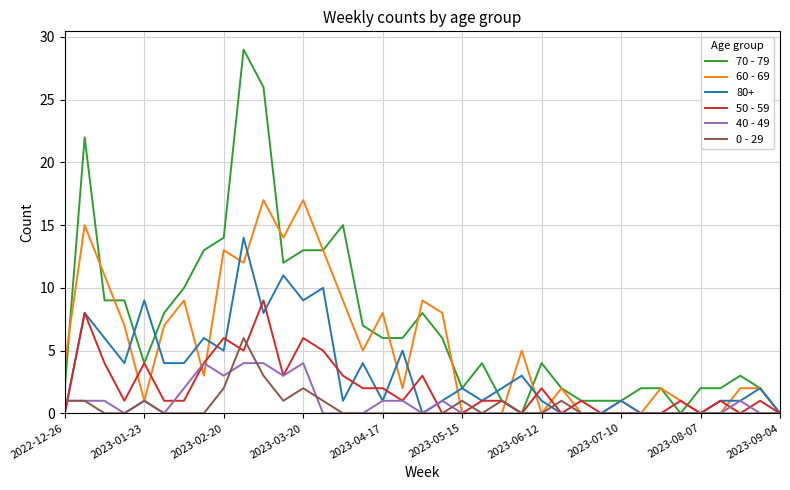

Which series has the largest total across all categories?

70 - 79